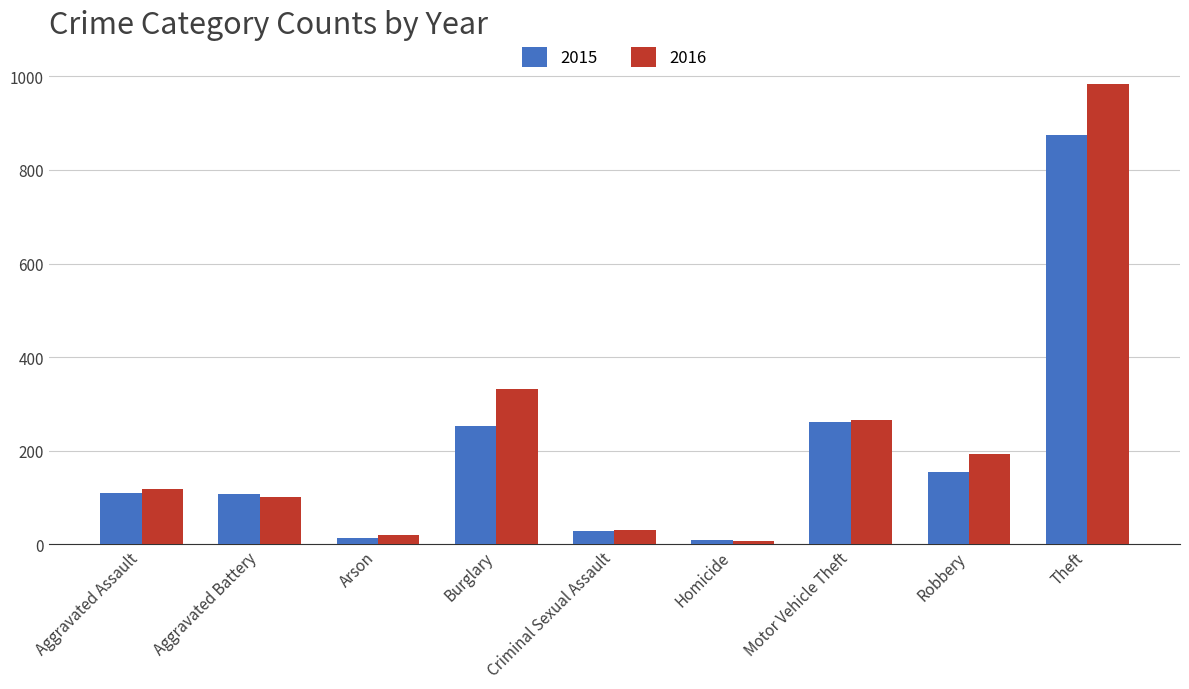

What is the difference between the highest and lowest values at Theft?

110